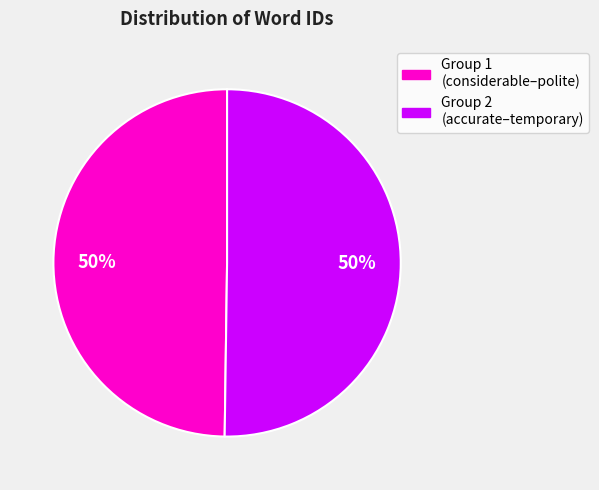

To the nearest percent, what is the average slice percentage?

50%